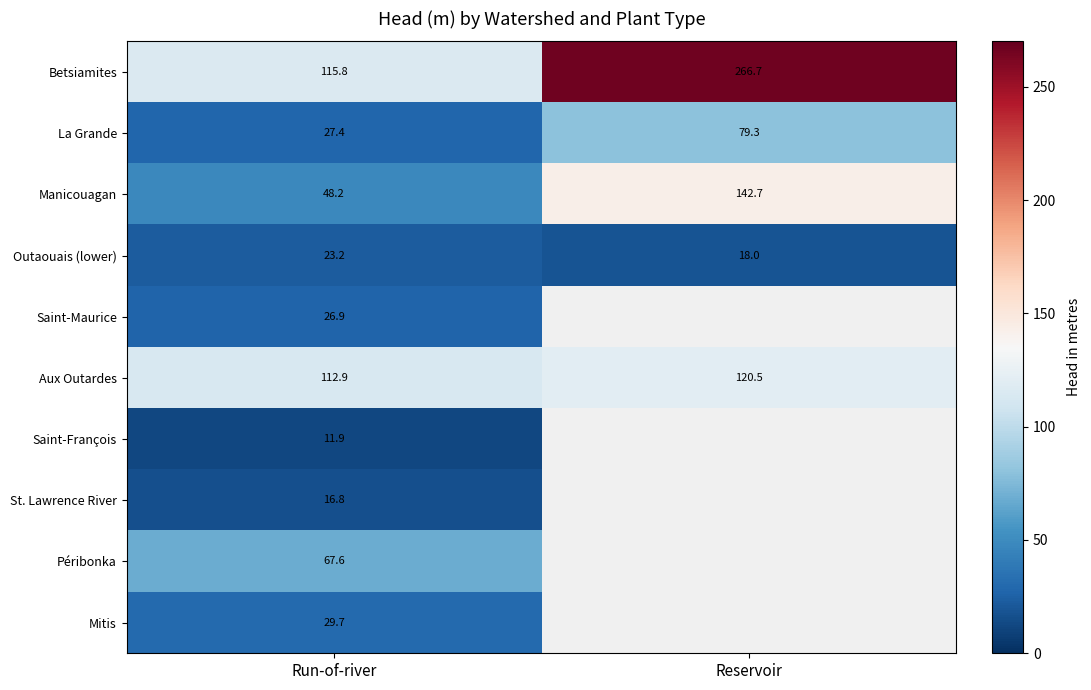

Where does the Manicouagan series first go above 142?

Reservoir